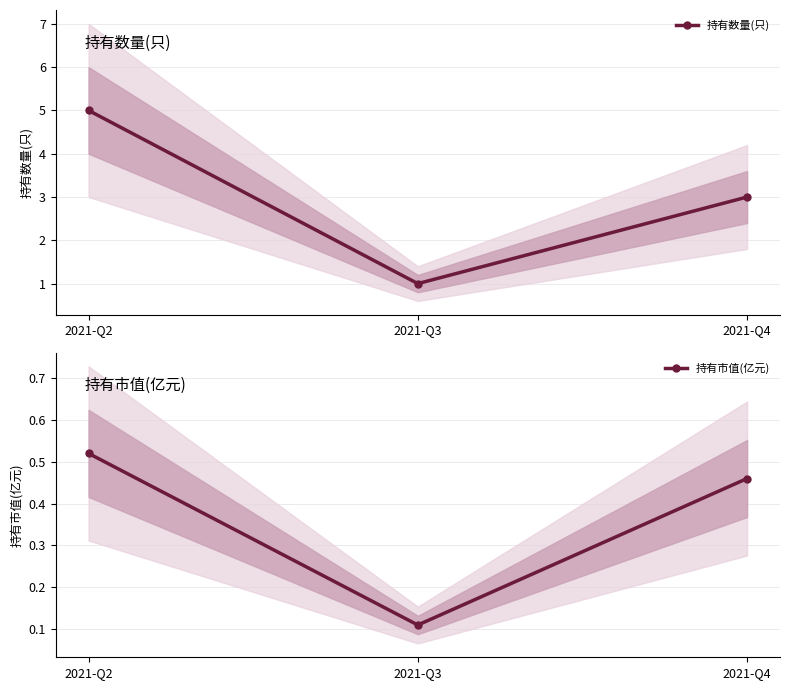

Rank the series by their average value, from highest to lowest.

持有数量(只), 持有市值(亿元)